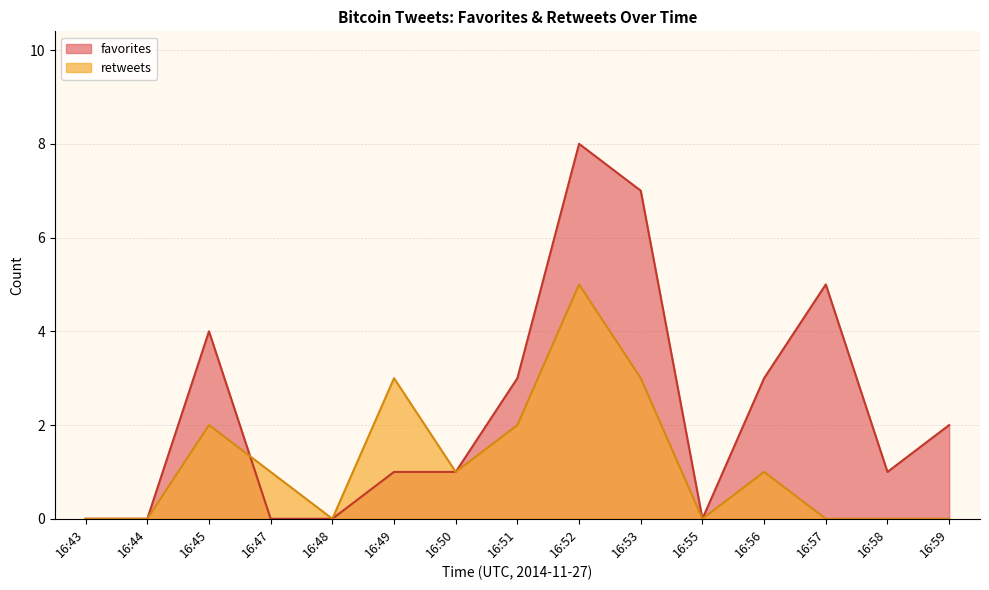

True or false: retweets and favorites cross at least once.

True